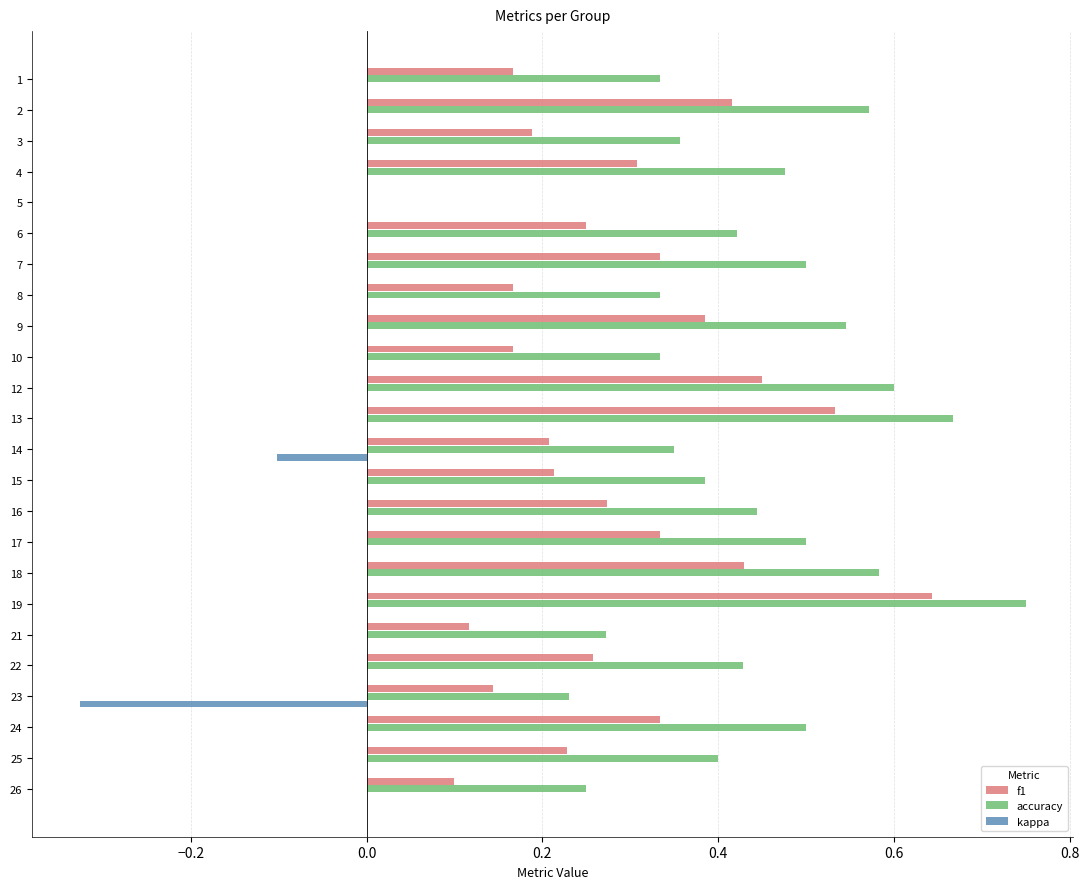

Which series has the largest total across all categories?

accuracy